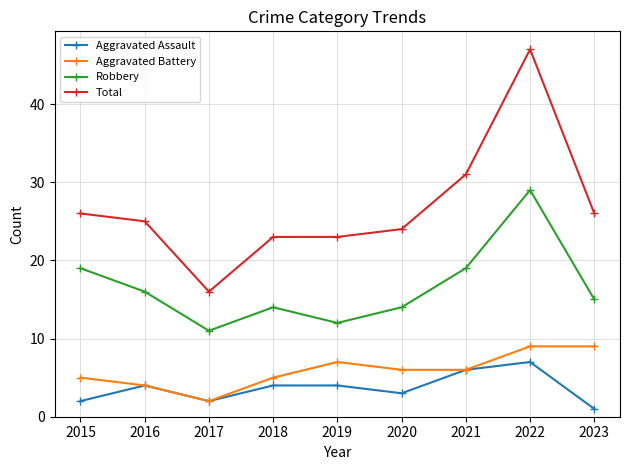

How many categories are shown in the chart?

9